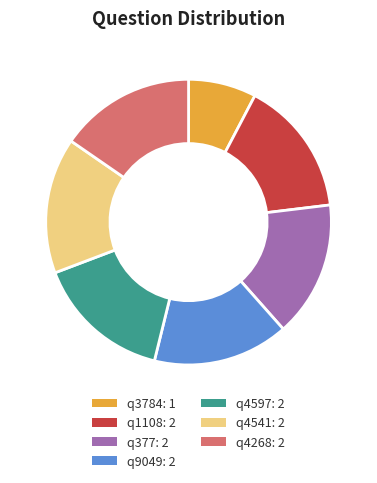

What is the ratio of the value at q377 to the value at q4541?

1.0